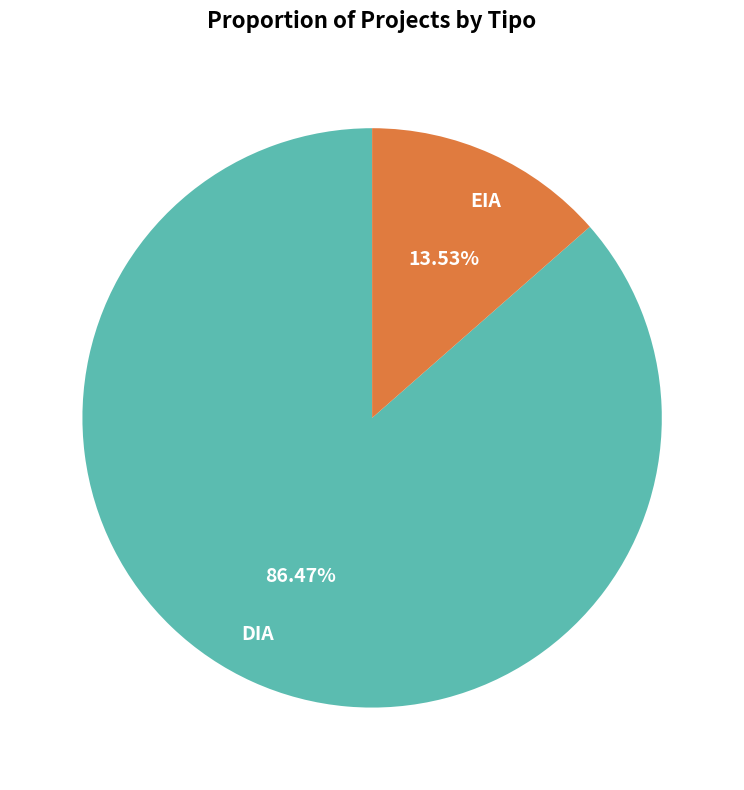

To the nearest percent, what percentage of the pie is DIA?

86%